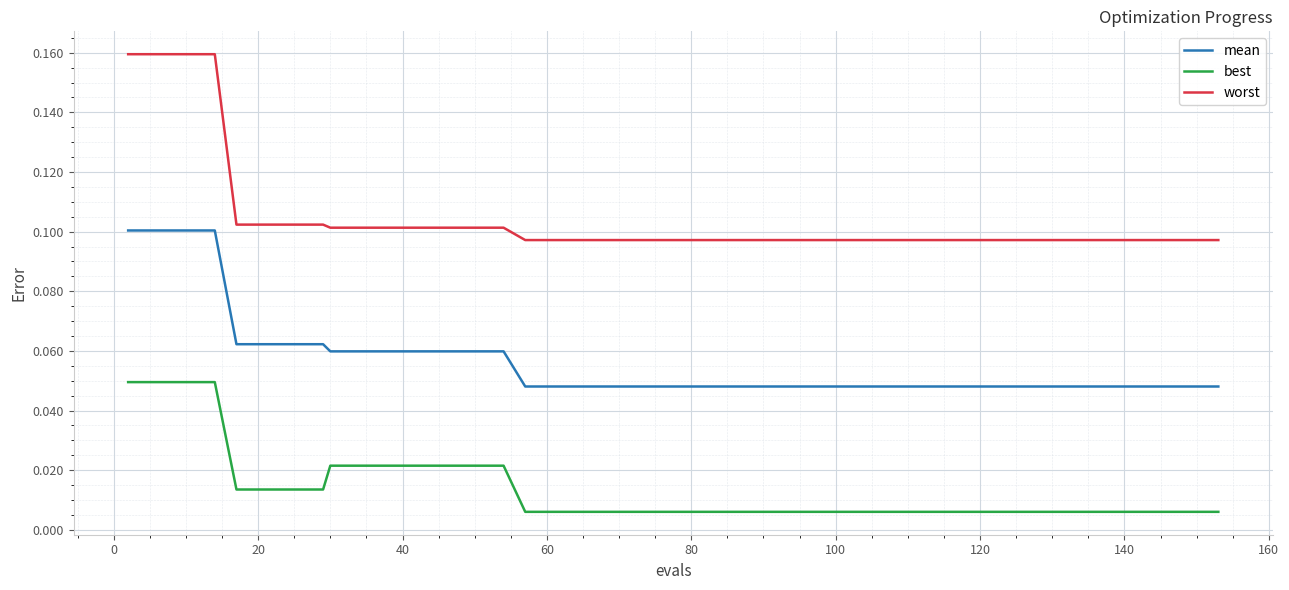

What is the sum of all best values?

0.6